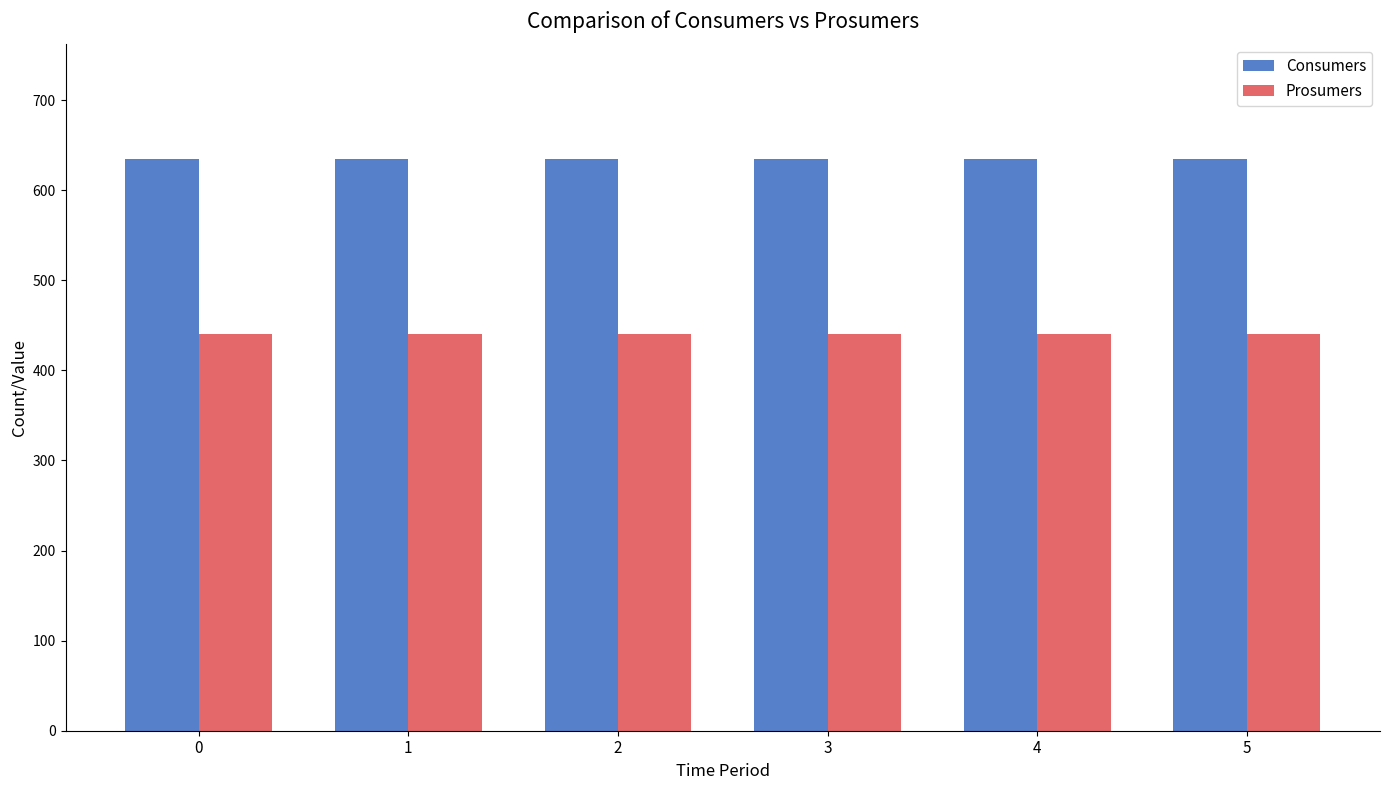

What is the lowest value of the Prosumers series?

440